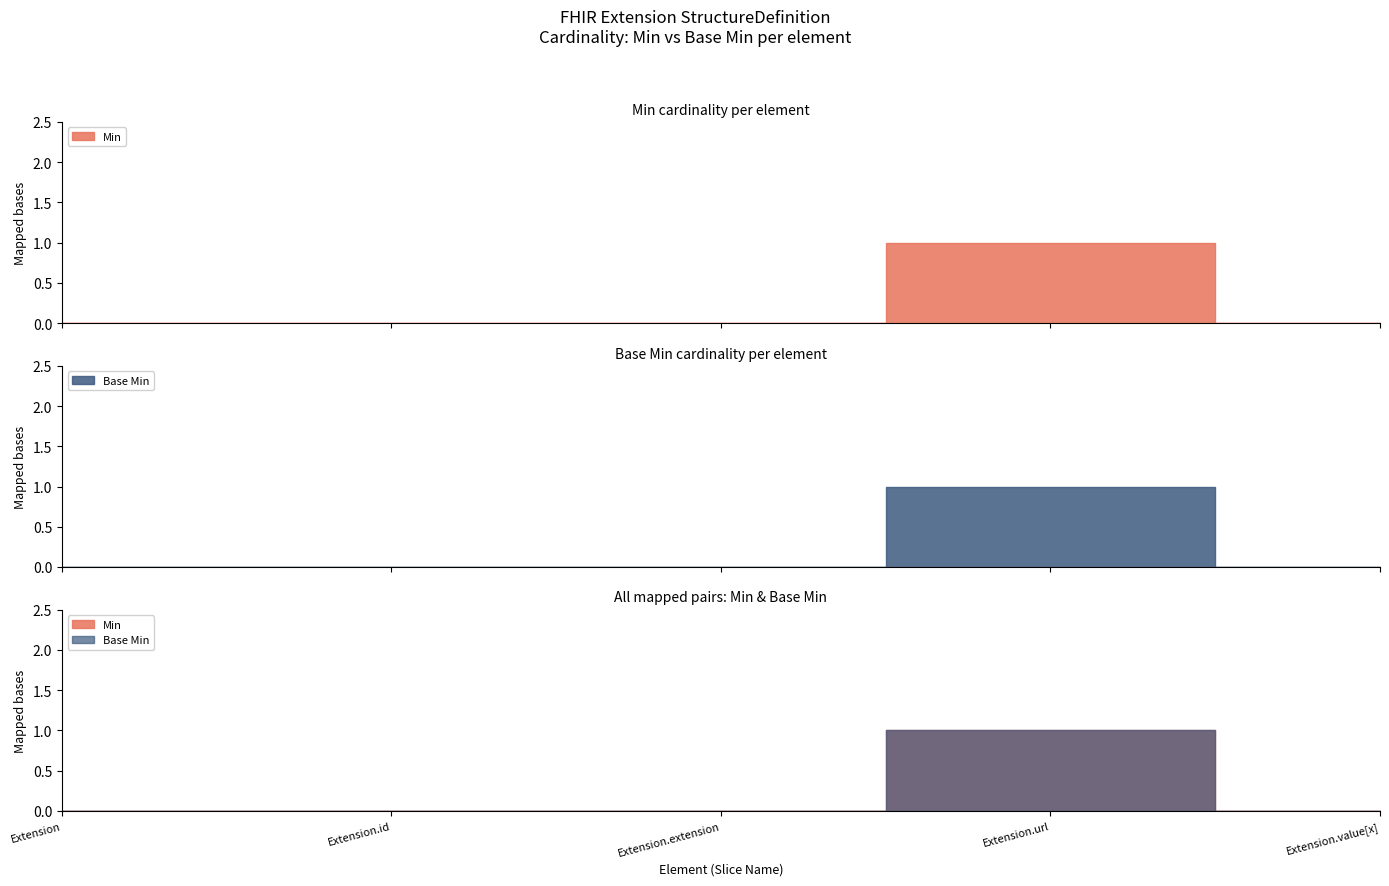

At which category does Min reach its first local peak?

Extension.url